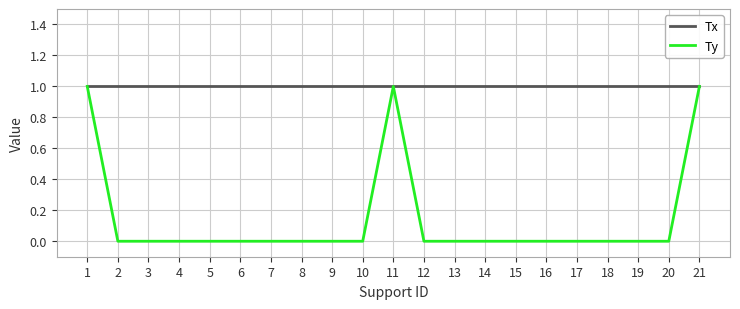

Rank the series at 19 from highest to lowest value.

Tx, Ty